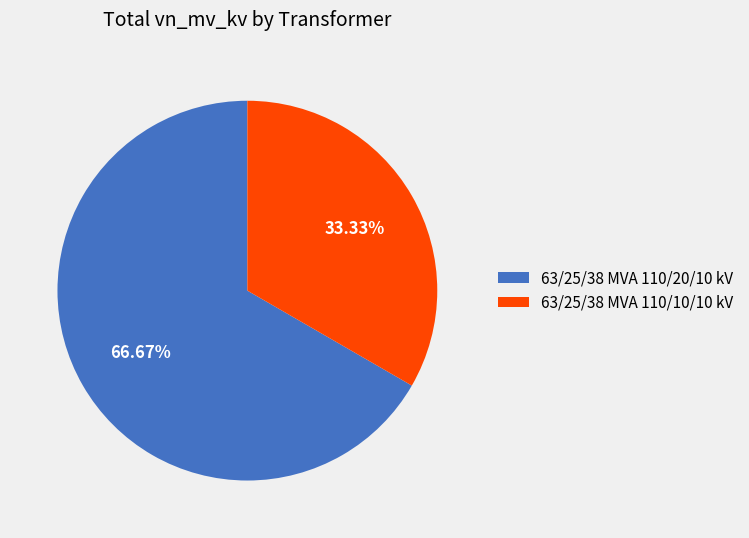

What percentage is the 63/25/38 MVA 110/20/10 kV slice, to the nearest percent?

67%